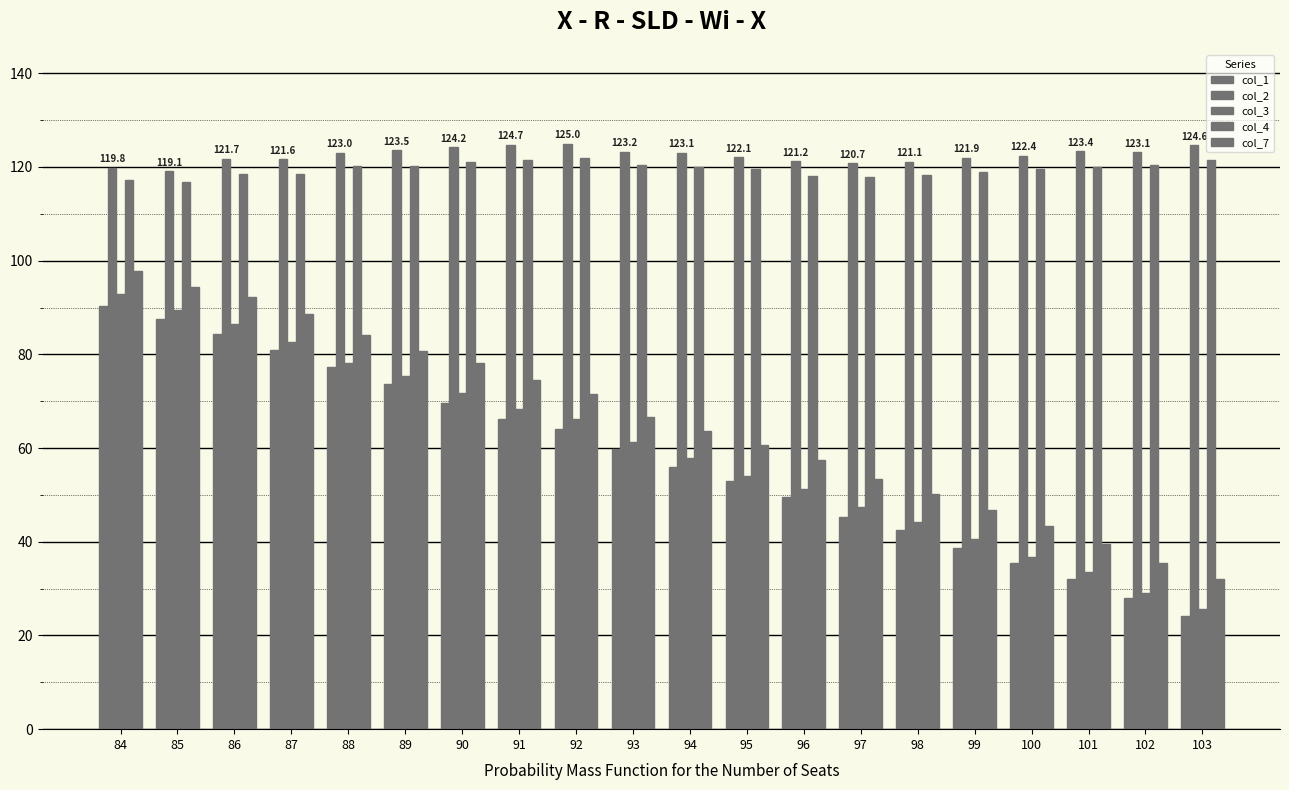

What is the difference between the maximum and second lowest values in the col_2 series?

5.2